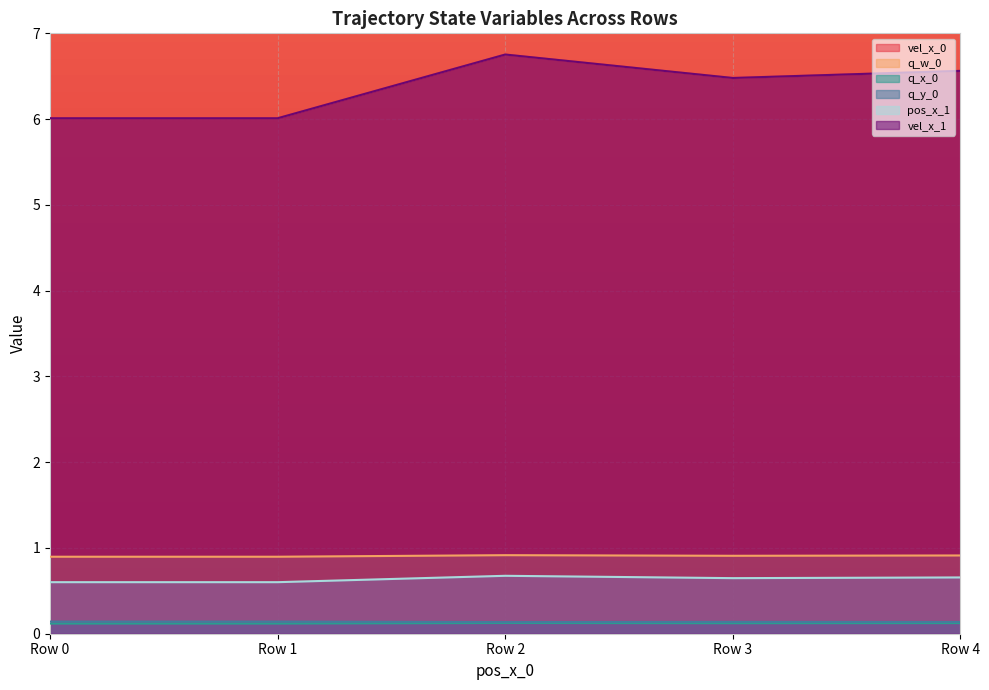

Which series has the largest range (max minus min)?

vel_x_0